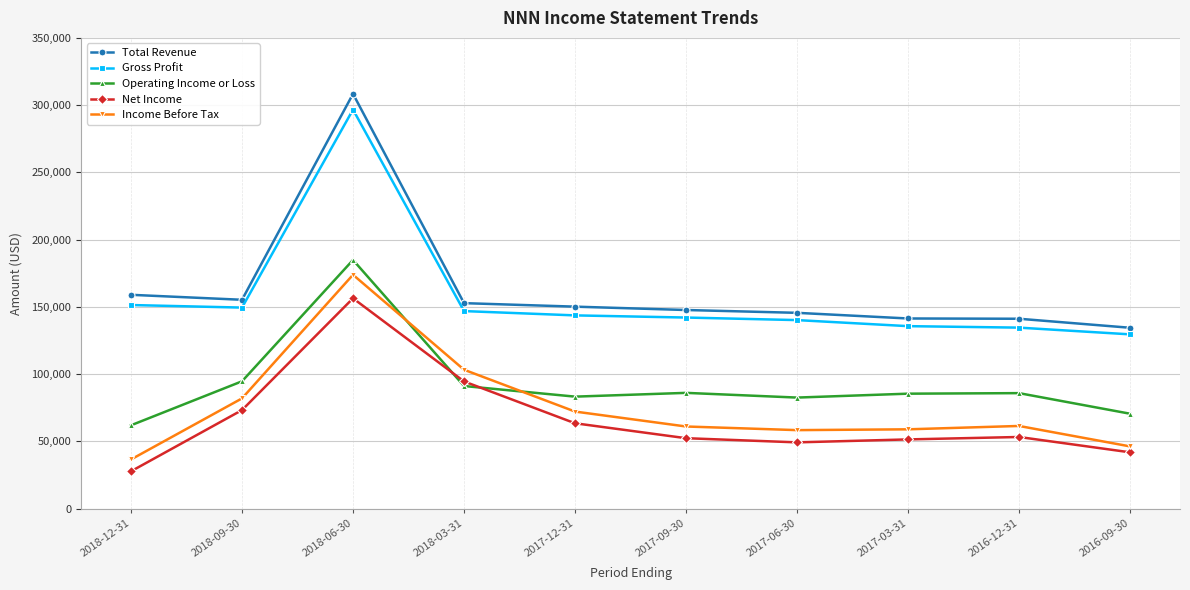

At which category does Operating Income or Loss reach its first local peak?

2018-06-30